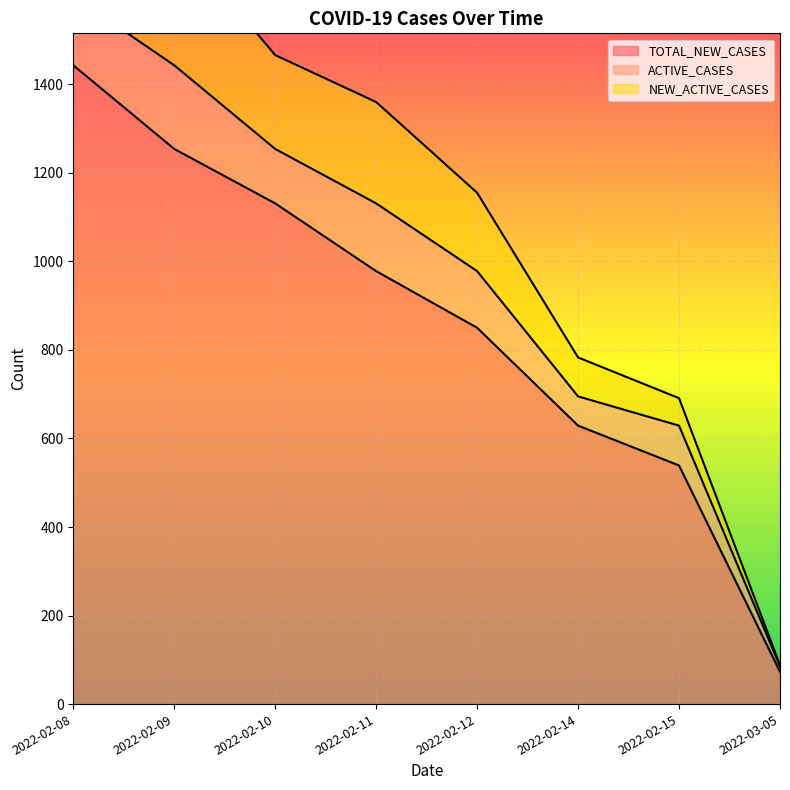

At which label does TOTAL_NEW_CASES reach its minimum?

2022-03-05